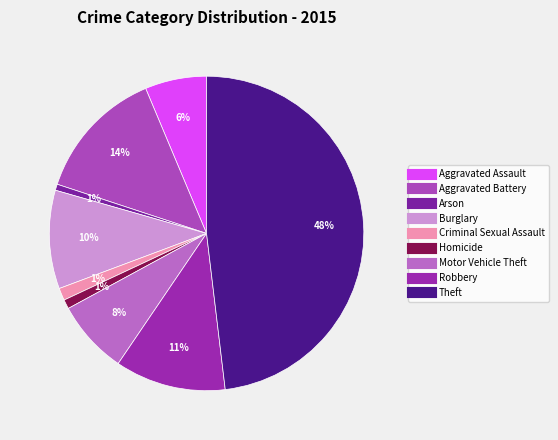

To the nearest percent, what is the average slice percentage?

11%